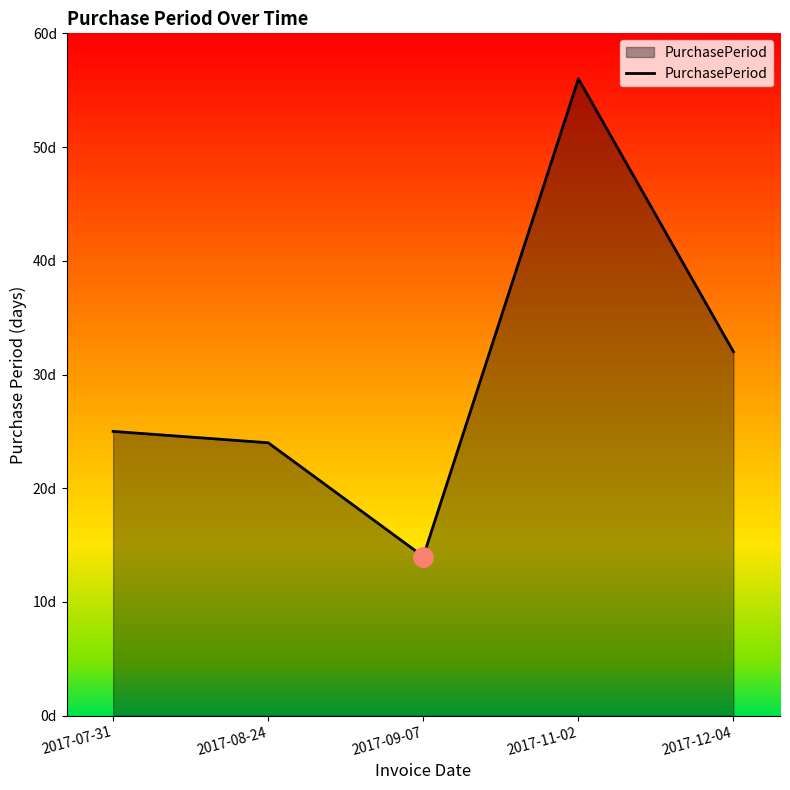

Does the chart have visible grid lines?

No